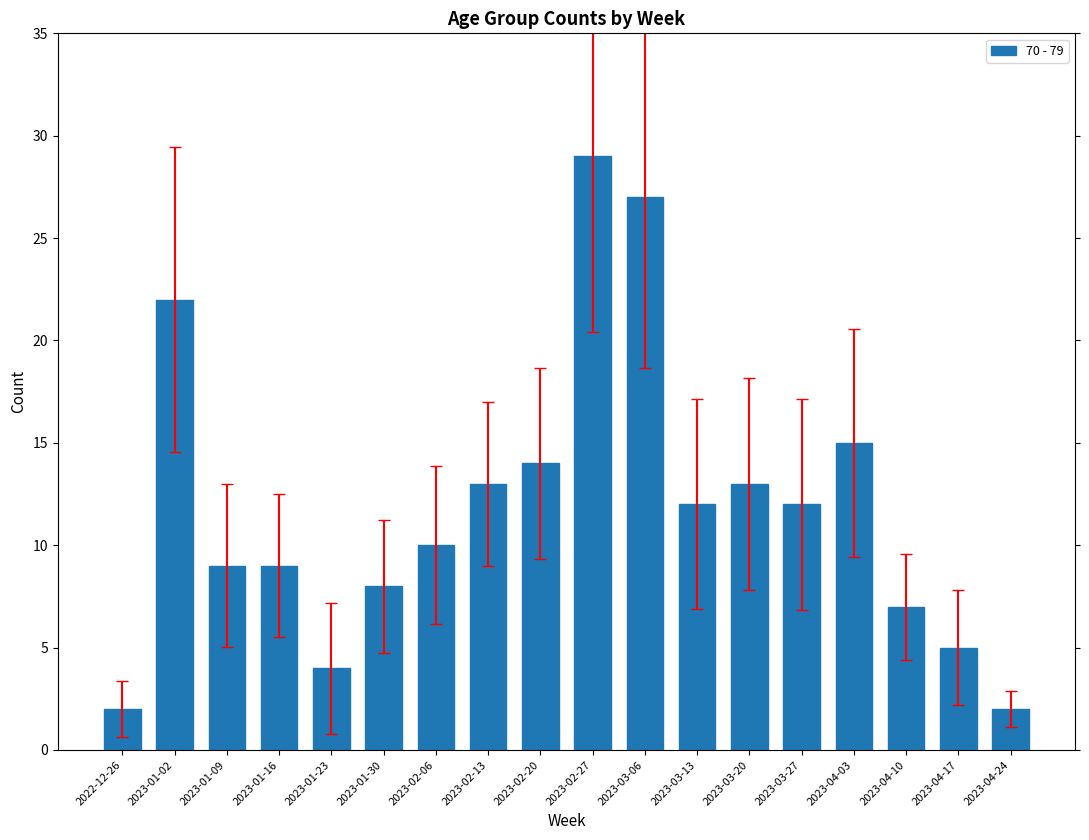

Reading left to right, extract all data points from this chart.

2022-12-26=2	2023-01-02=22	2023-01-09=9	2023-01-16=9	2023-01-23=4	2023-01-30=8	2023-02-06=10	2023-02-13=13	2023-02-20=14	2023-02-27=29	2023-03-06=27	2023-03-13=12	2023-03-20=13	2023-03-27=12	2023-04-03=15	2023-04-10=7	2023-04-17=5	2023-04-24=2